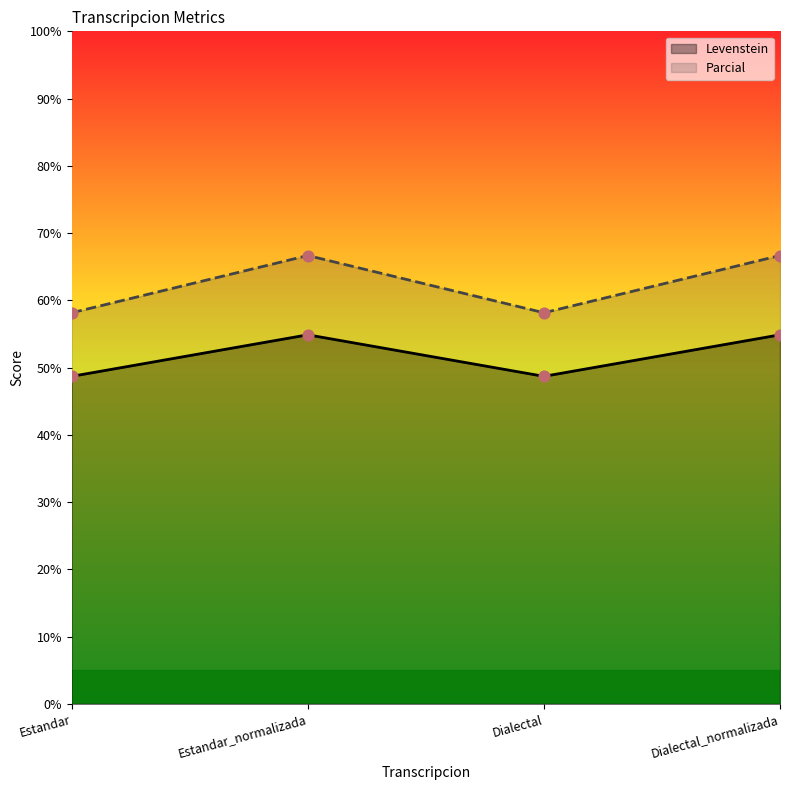

At how many categories does at least one series exceed 57?

4